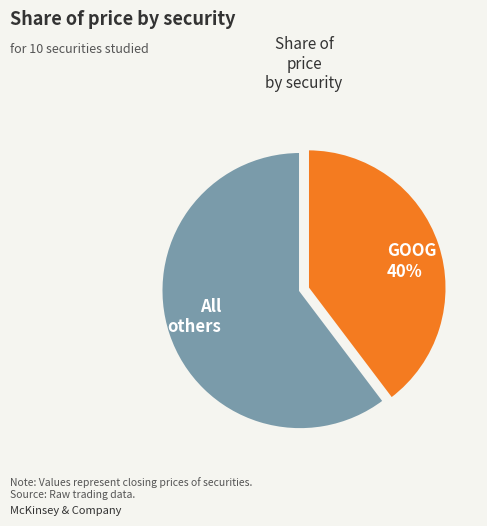

What percentage is the GOOG 40% slice, to the nearest percent?

40%